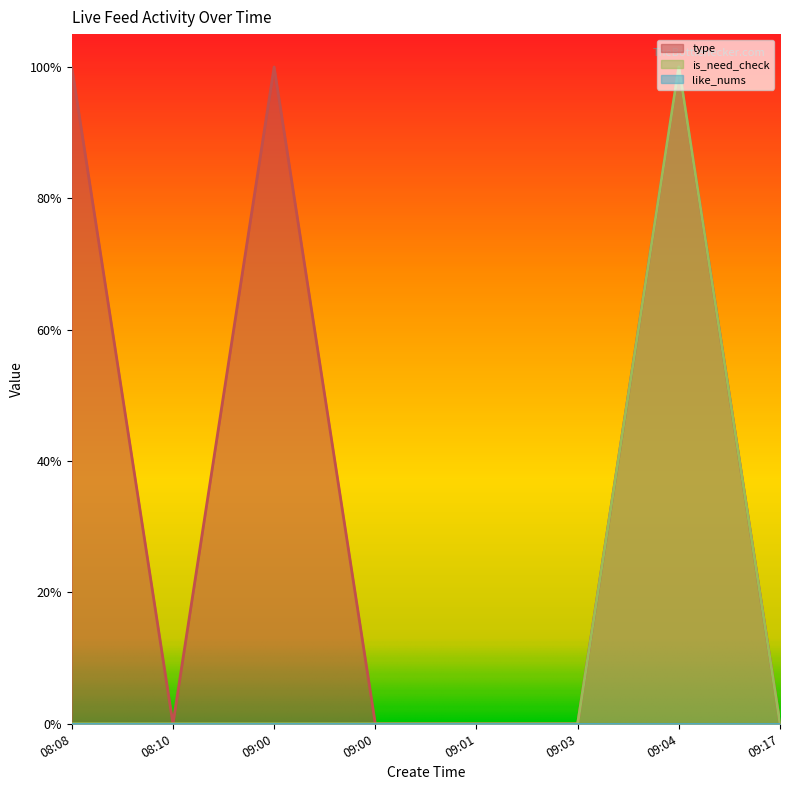

How many data points in is_need_check are above 0?

1